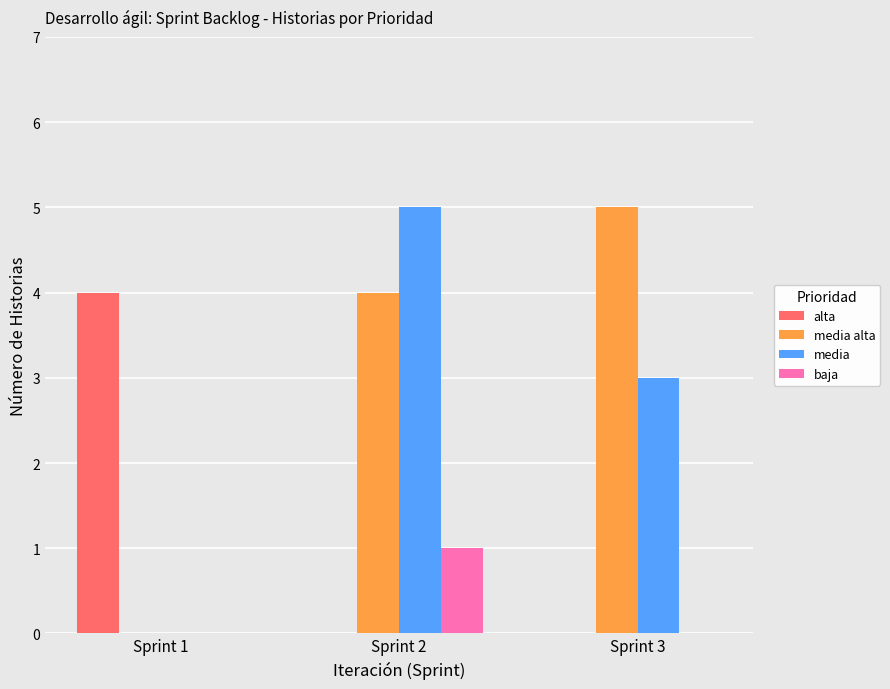

True or false: baja has a value of 0 at Sprint 3.

True